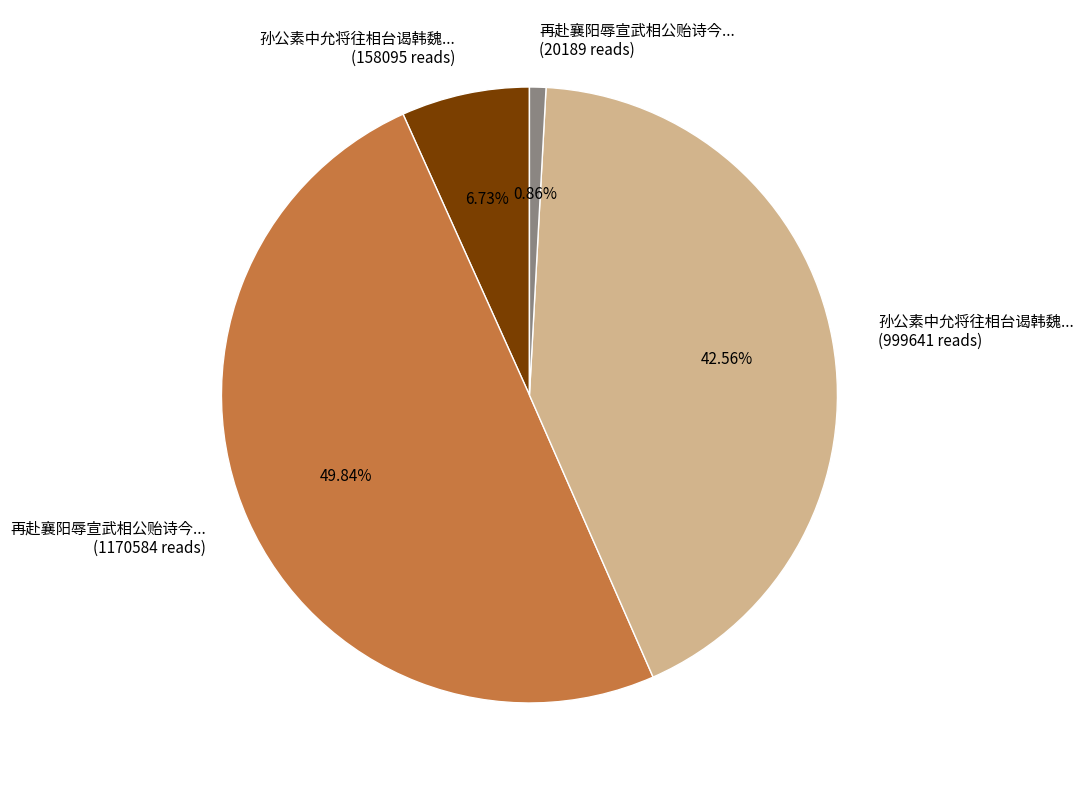

How many slices are in this pie chart?

4